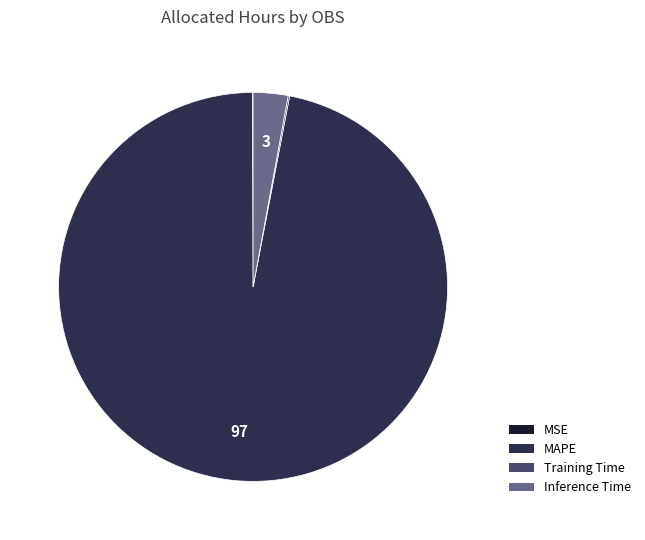

Between Inference Time and MAPE, which is larger?

MAPE